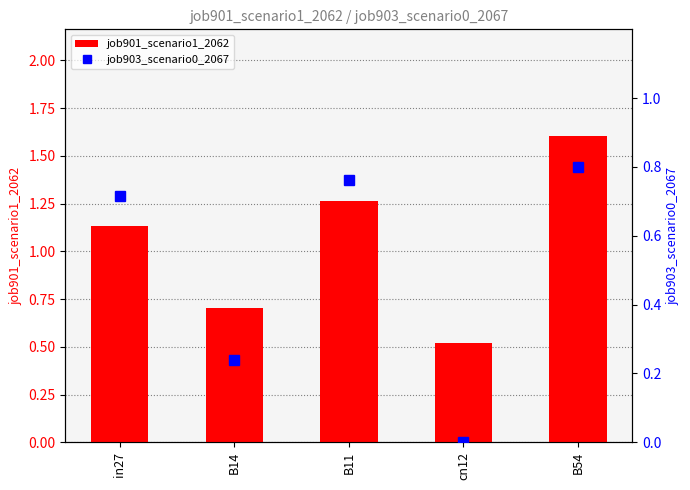

Which series changed the most between B14 and B11?

job901_scenario1_2062